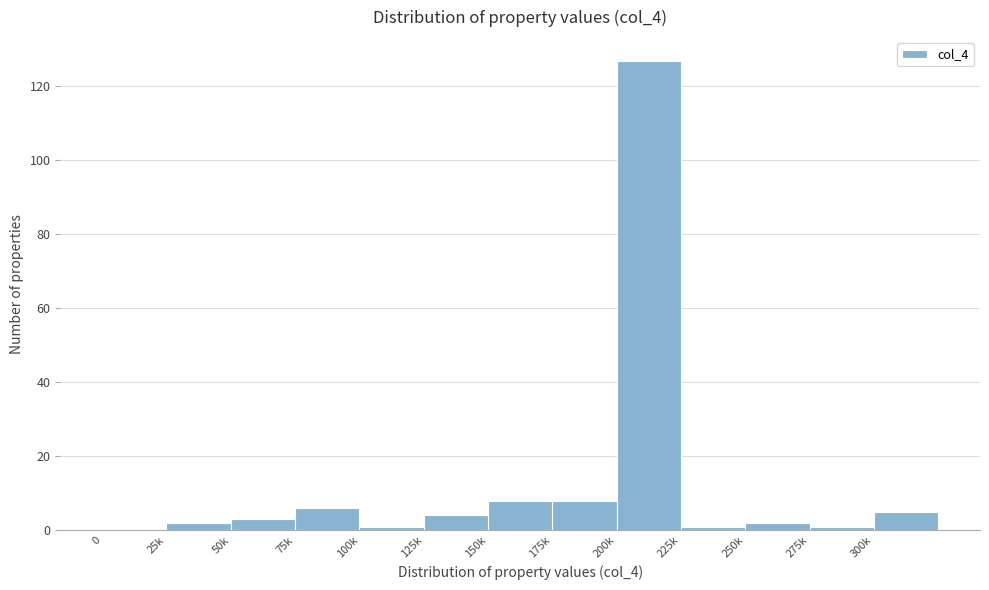

Reading right to left, extract all data points from this chart.

300k=5	275k=1	250k=2	225k=1	200k=127	175k=8	150k=8	125k=4	100k=1	75k=6	50k=3	25k=2	0=0